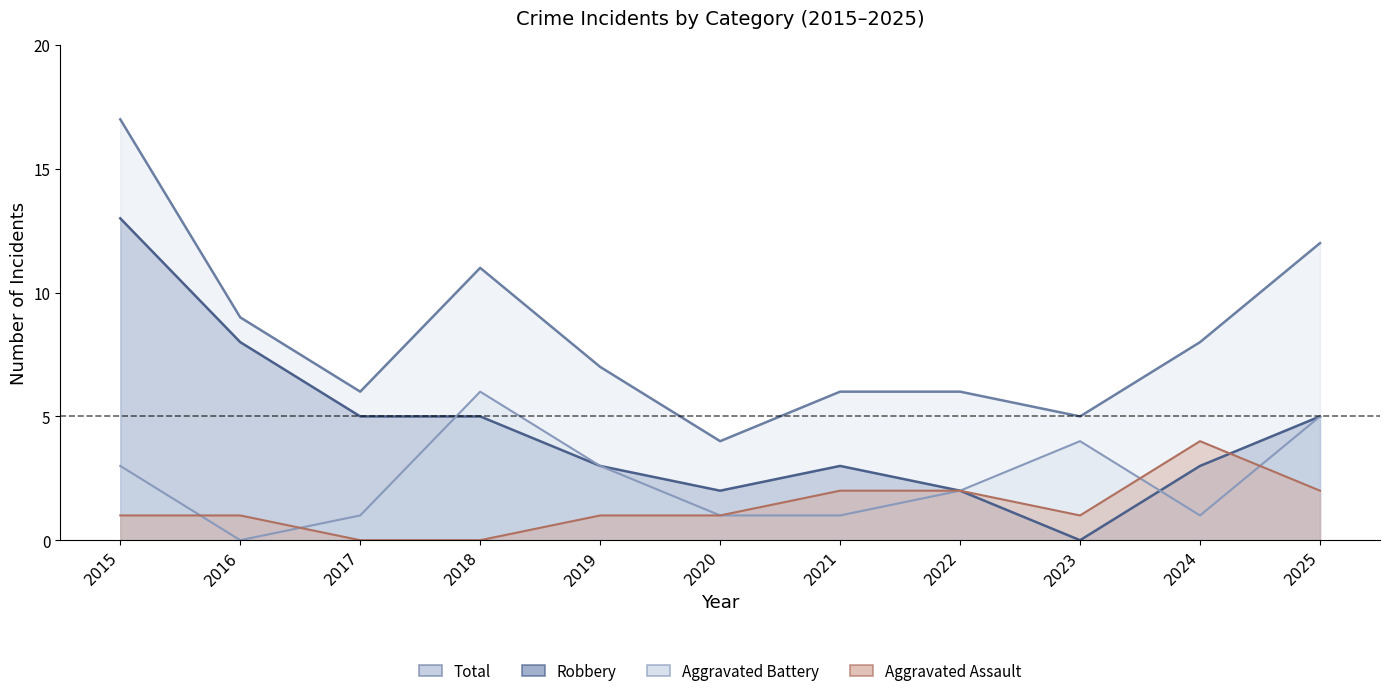

Reading left to right, list all the values displayed in this chart.

Aggravated Assault: 2015=1	2016=1	2017=0	2018=0	2019=1	2020=1	2021=2	2022=2	2023=1	2024=4	2025=2
Aggravated Battery: 2015=3	2016=0	2017=1	2018=6	2019=3	2020=1	2021=1	2022=2	2023=4	2024=1	2025=5
Robbery: 2015=13	2016=8	2017=5	2018=5	2019=3	2020=2	2021=3	2022=2	2023=0	2024=3	2025=5
Total: 2015=17	2016=9	2017=6	2018=11	2019=7	2020=4	2021=6	2022=6	2023=5	2024=8	2025=12